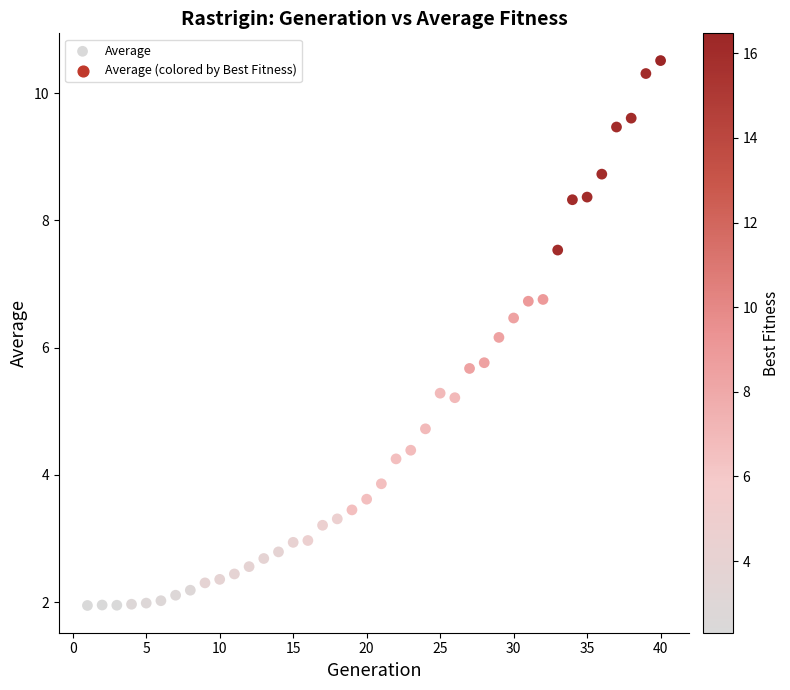

What is the range of X values (max minus min)?

39.0